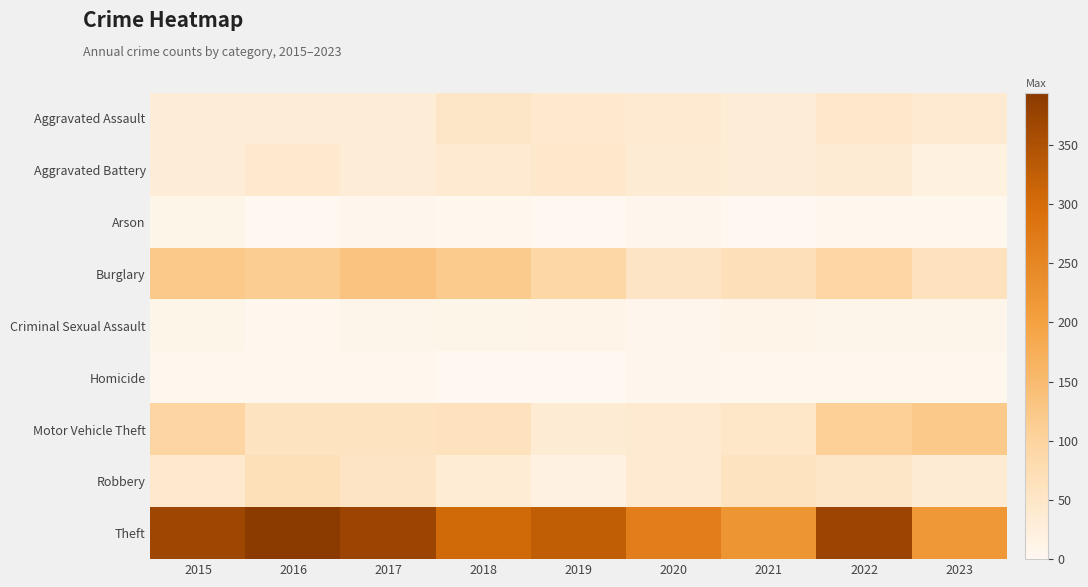

Which series has the largest range (max minus min)?

Theft